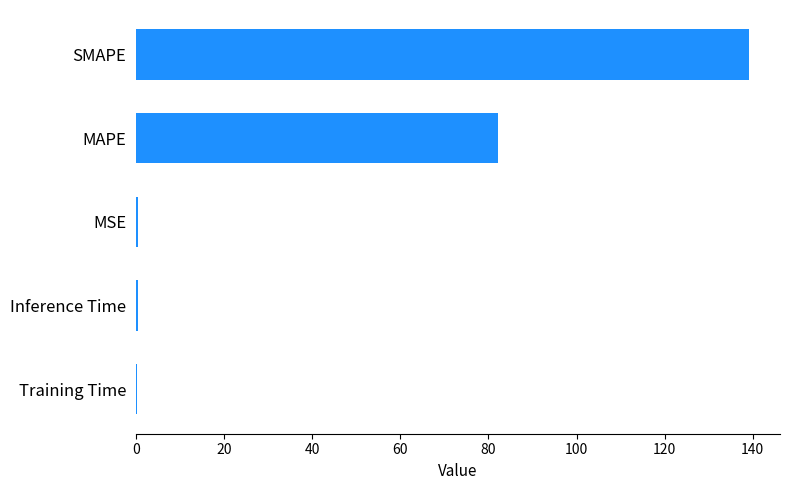

Are the bars horizontal?

Yes